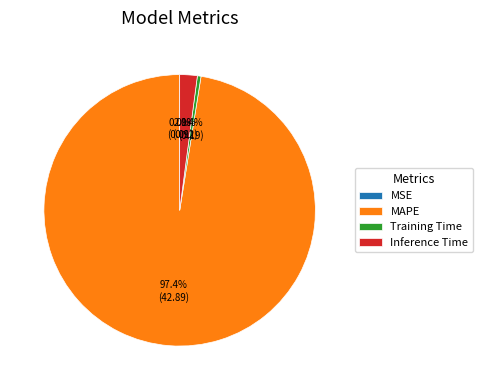

To the nearest percent, what portion does MAPE represent?

97%